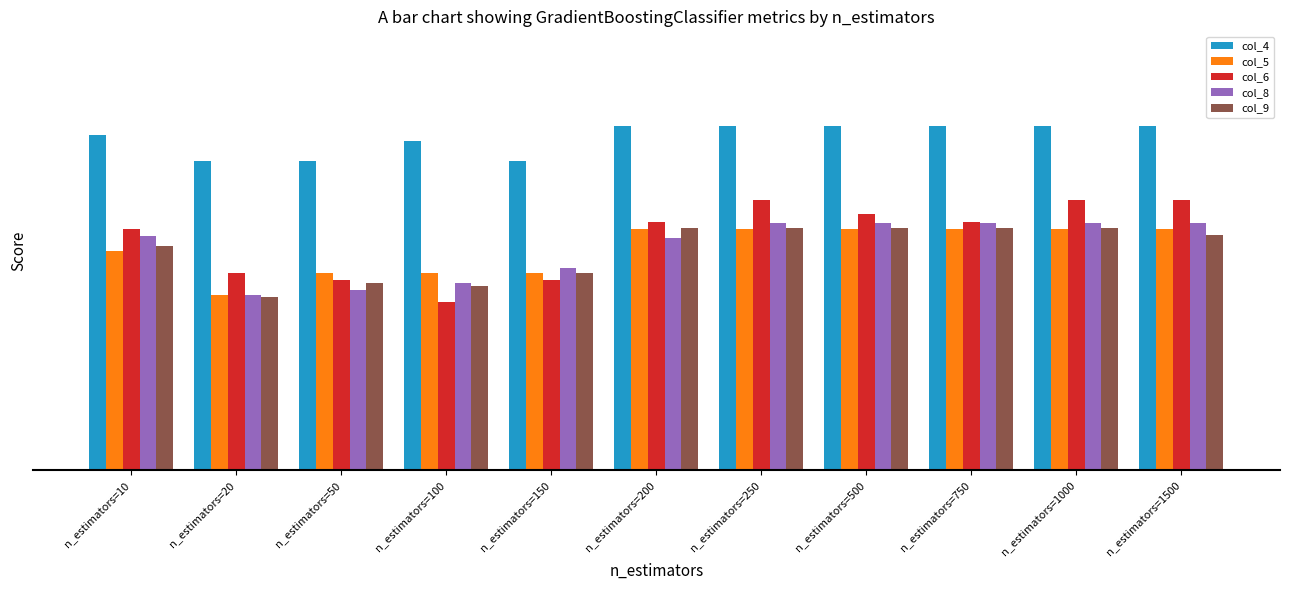

What are all the series names shown in the legend?

col_4, col_5, col_6, col_8, col_9